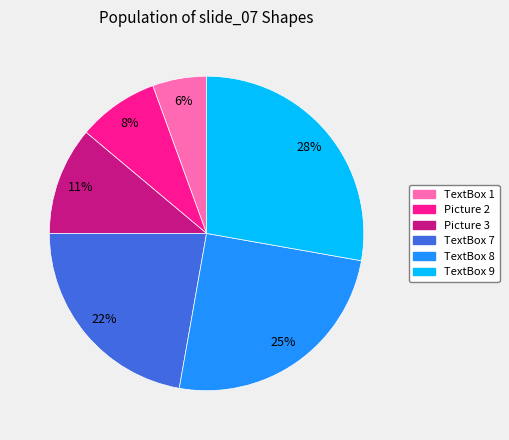

Count the number of slices in the pie.

6